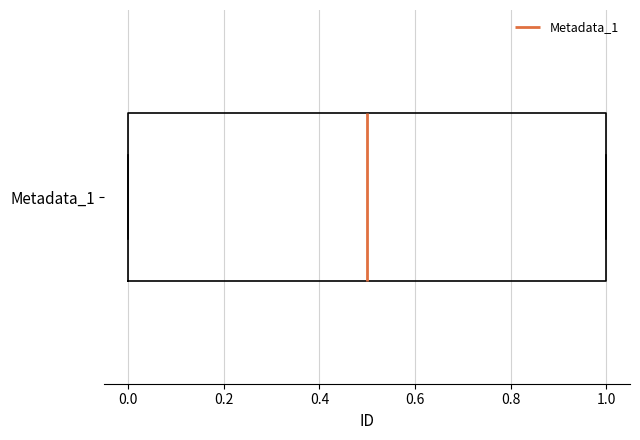

Where is the right edge of the box for Metadata_1 on the x-axis? The values are not printed on the chart, so give them approximately, as read against the axis.

1.0